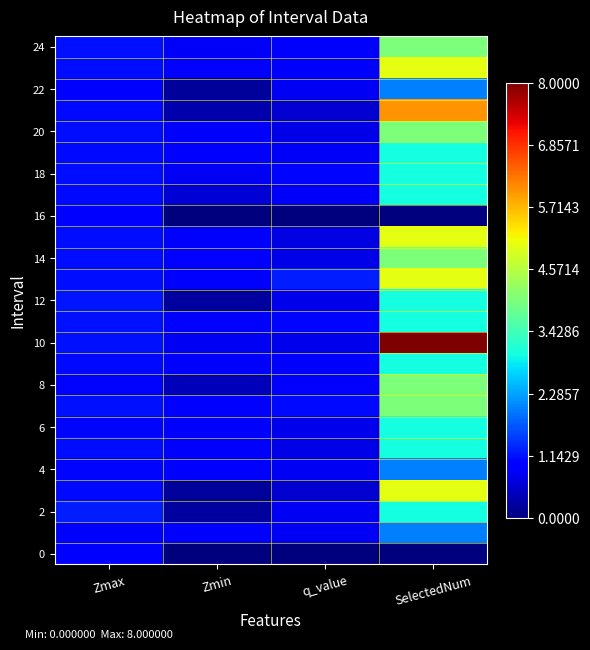

Which series has the largest total across all categories?

10